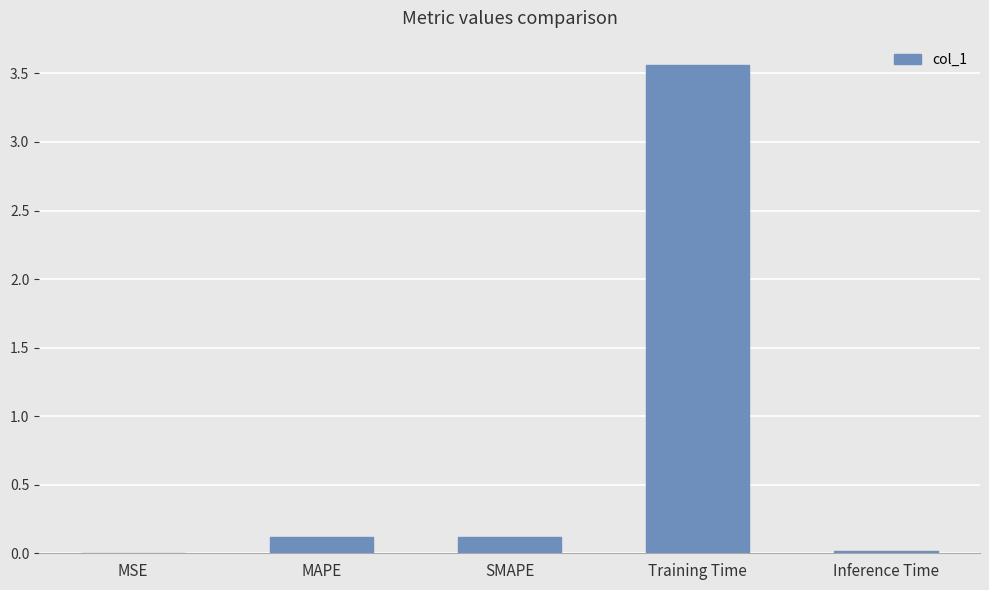

Which category has the highest value across all series?

Training Time